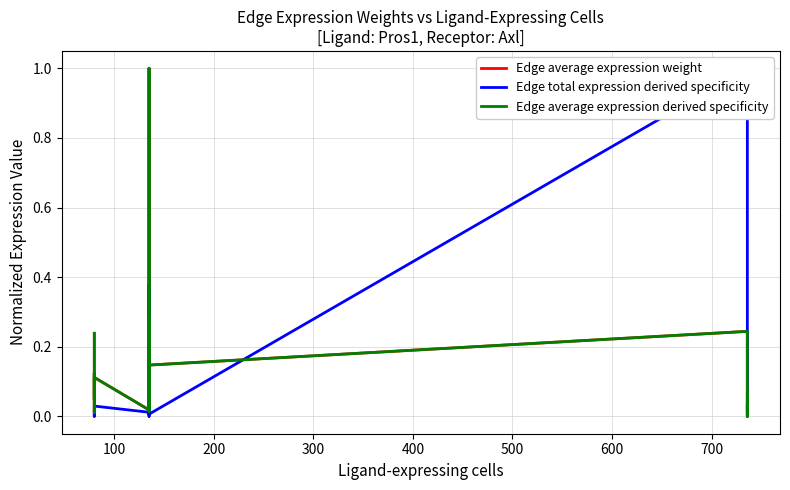

Rank the series by their maximum value, from lowest to highest.

Edge total expression derived specificity, Edge average expression derived specificity, Edge average expression weight